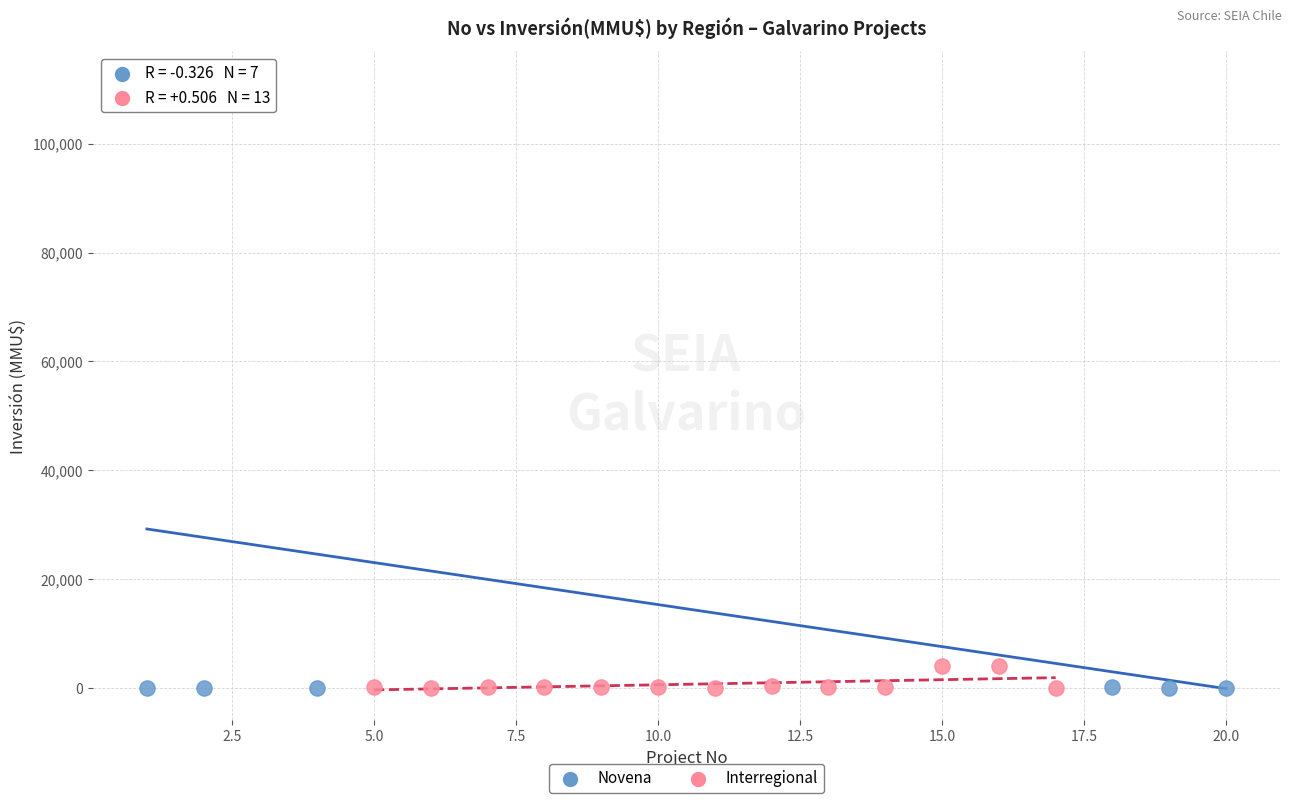

Which series contains the highest Y value?

Novena